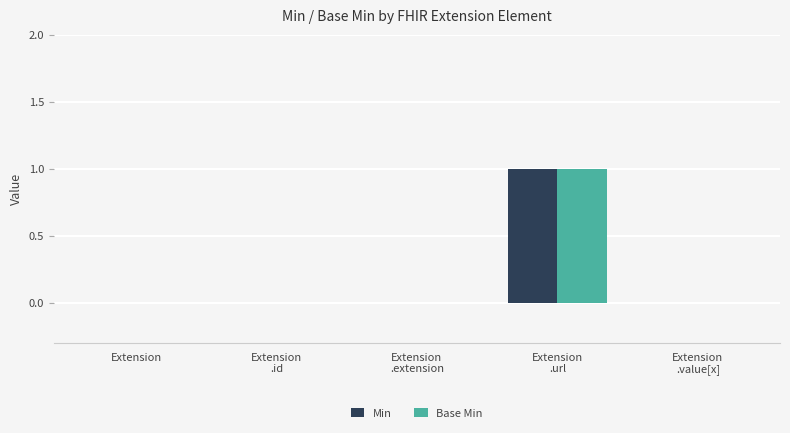

What is the sum of all Base Min values?

1